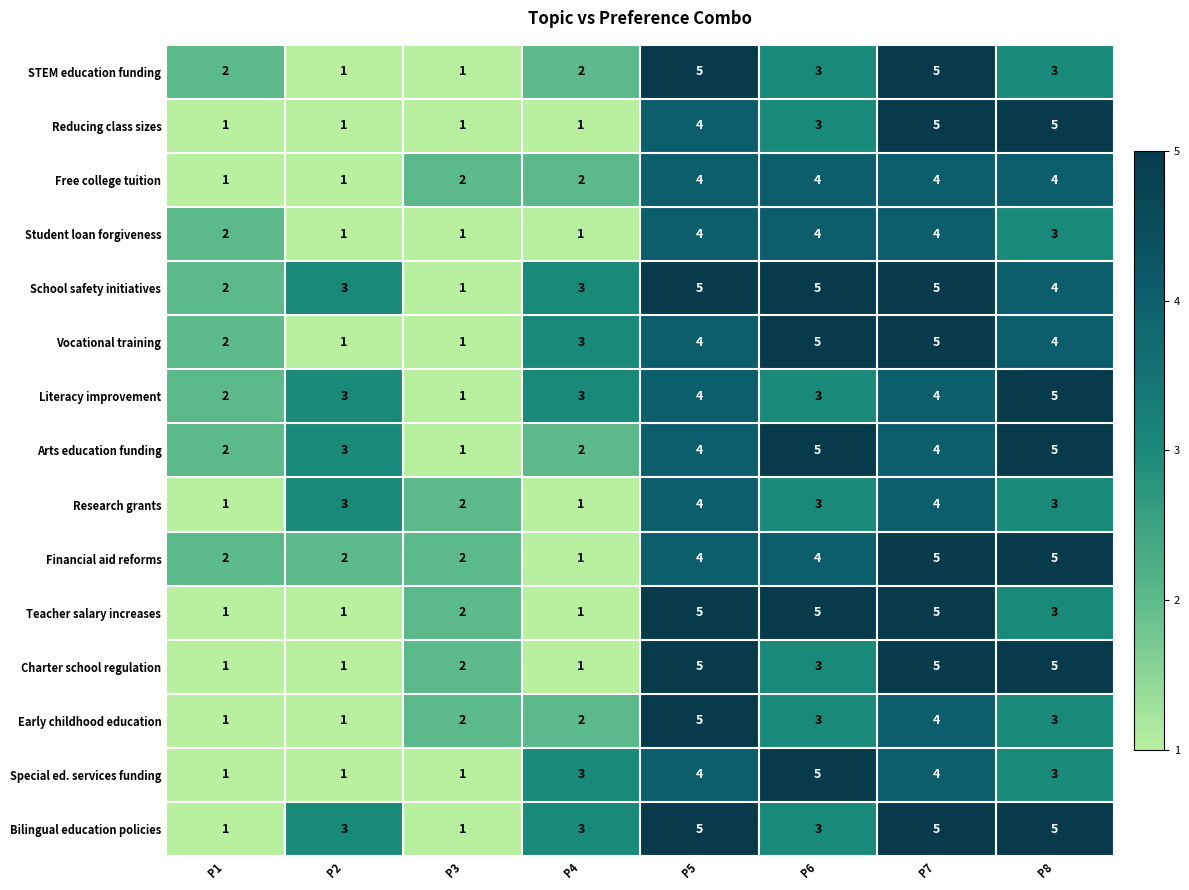

True or false: Literacy improvement has a value of 3 at P4.

True